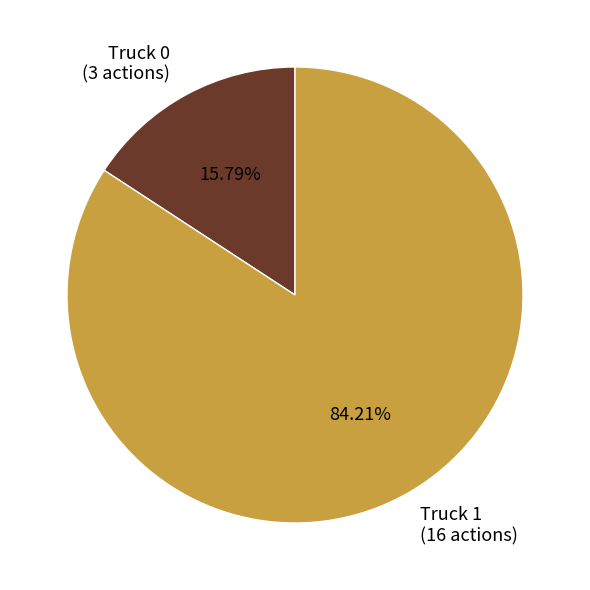

How much of the chart is everything except Truck 1?

15.8%